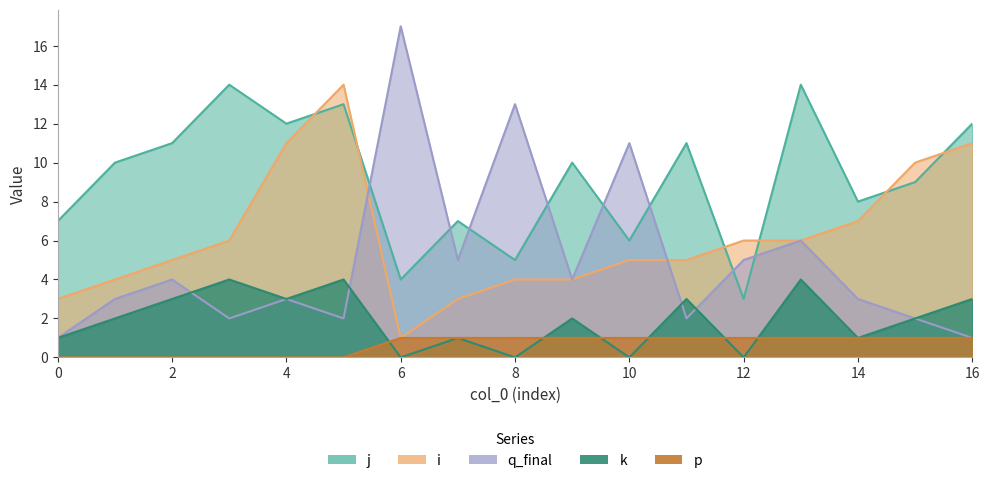

Reading right to left, list all the values displayed in this chart.

j: 16=12	15=9	14=8	13=14	12=3	11=11	10=6	9=10	8=5	7=7	6=4	5=13	4=12	3=14	2=11	1=10	0=7
i: 16=11	15=10	14=7	13=6	12=6	11=5	10=5	9=4	8=4	7=3	6=1	5=14	4=11	3=6	2=5	1=4	0=3
q_final: 16=1	15=2	14=3	13=6	12=5	11=2	10=11	9=4	8=13	7=5	6=17	5=2	4=3	3=2	2=4	1=3	0=1
k: 16=3	15=2	14=1	13=4	12=0	11=3	10=0	9=2	8=0	7=1	6=0	5=4	4=3	3=4	2=3	1=2	0=1
p: 16=1	15=1	14=1	13=1	12=1	11=1	10=1	9=1	8=1	7=1	6=1	5=0	4=0	3=0	2=0	1=0	0=0